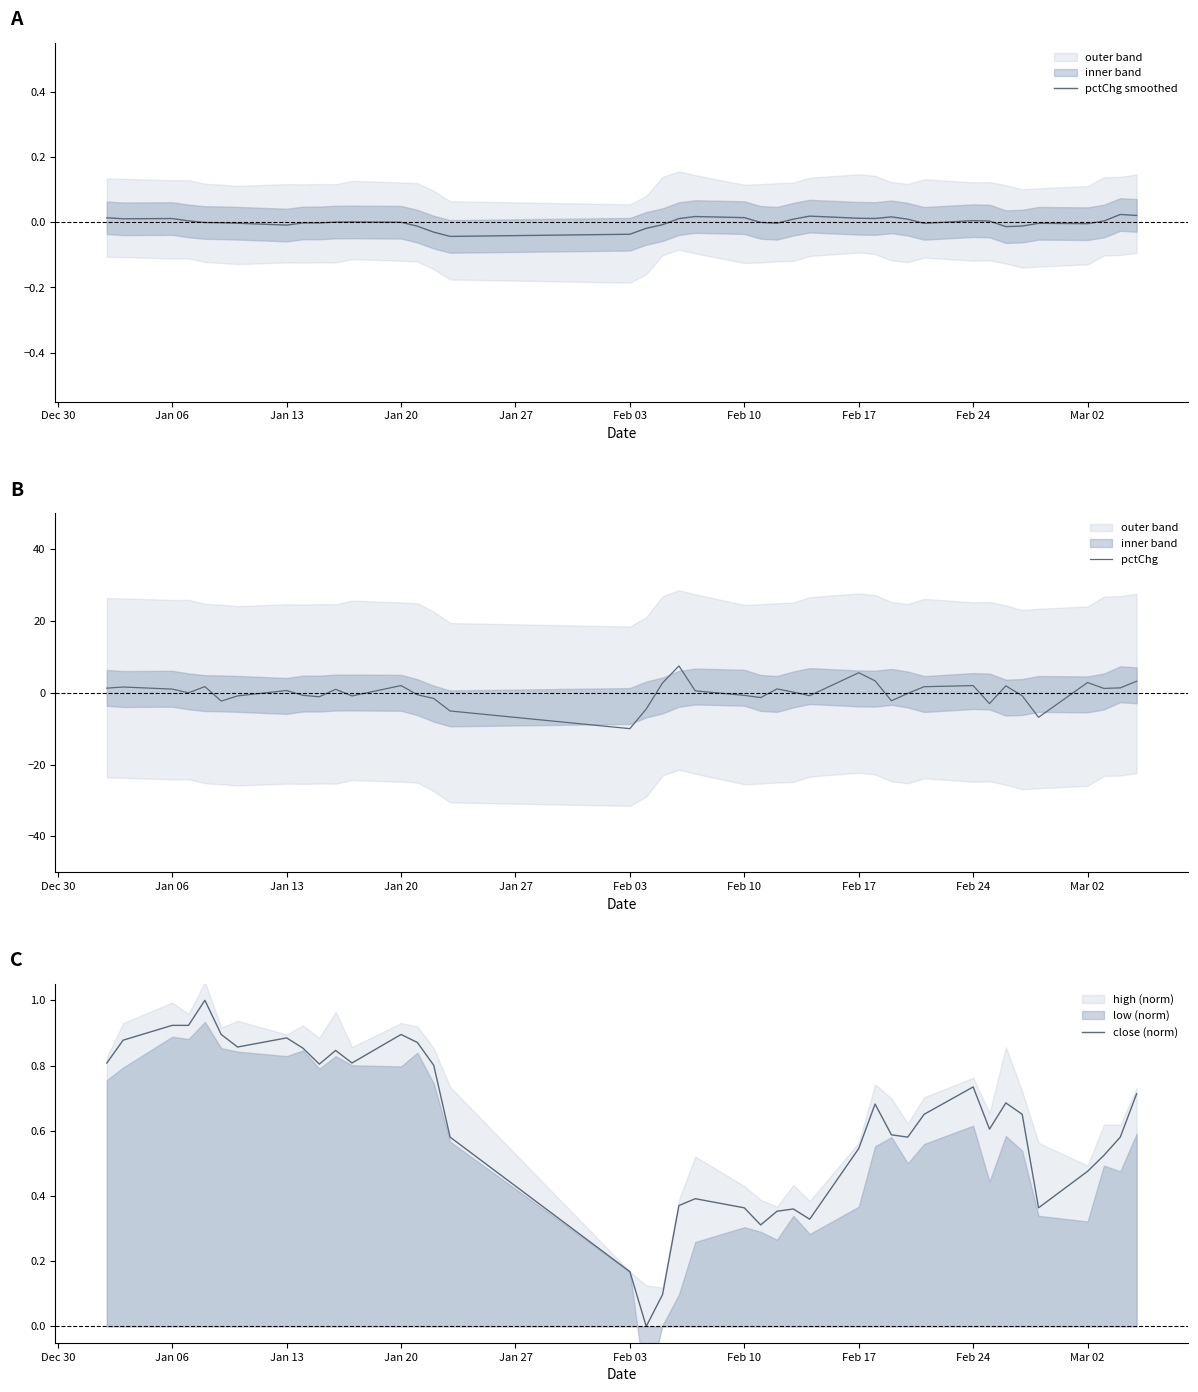

The pctChg smoothed series shows -0.0 at Mar 02. True or false?

True